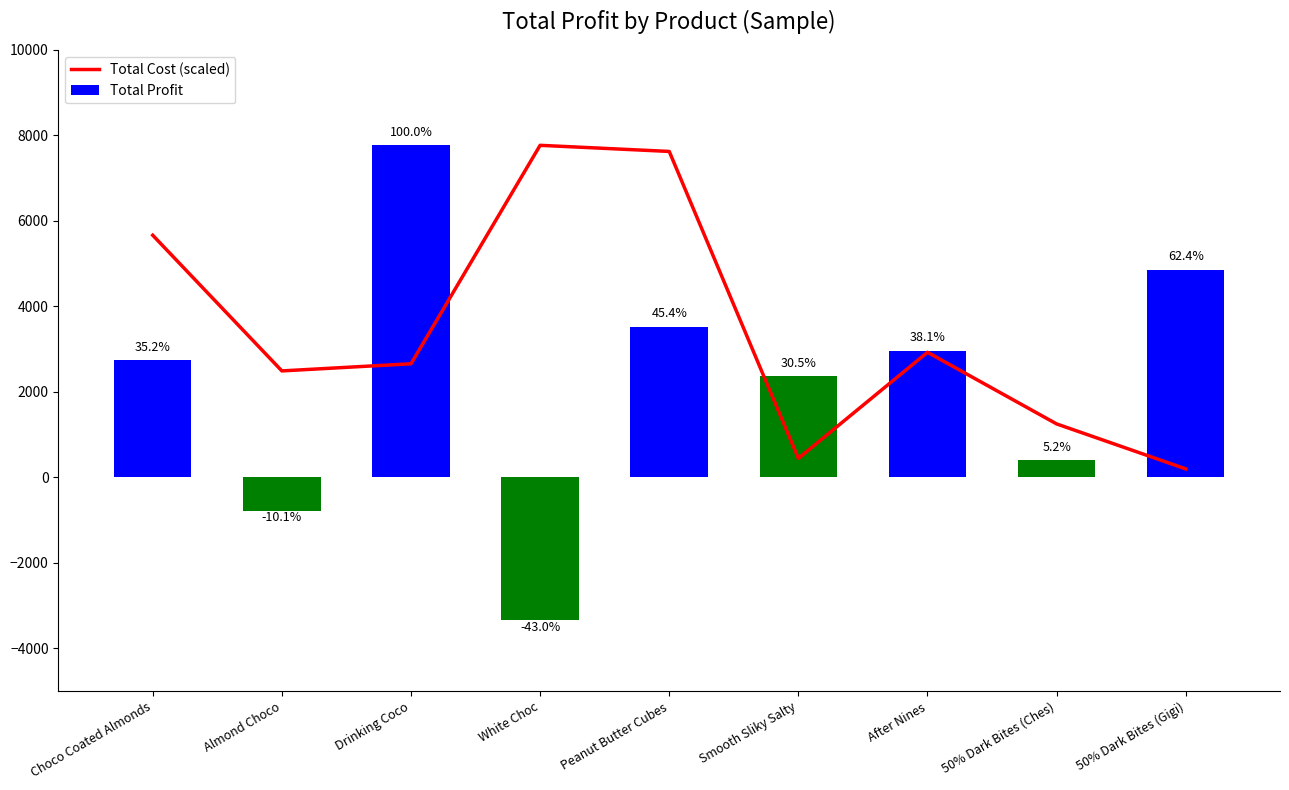

Reading left to right, transcribe all the data shown in this chart.

Total Cost (scaled): 5665.6	2492.0	2659.0	7768.6	7625.6	446.2	2927.7	1252.2	200.3
Total Profit: 2735.7	-787.4	7768.6	-3344.1	3525.2	2368.3	2960.3	403.5	4850.6